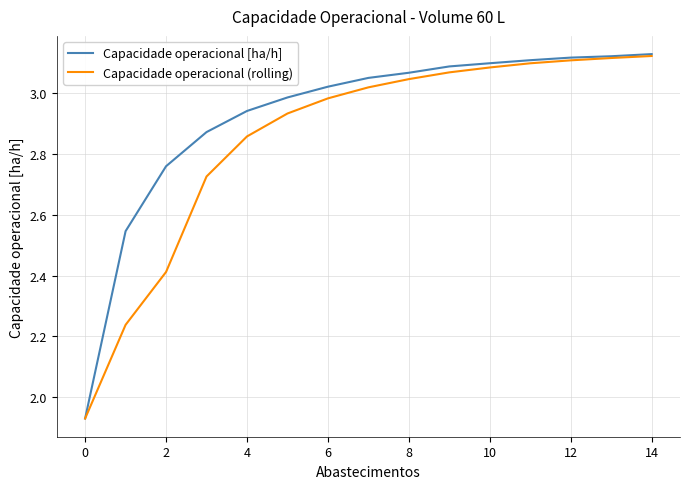

Which series has the widest spread of values?

Capacidade operacional [ha/h]